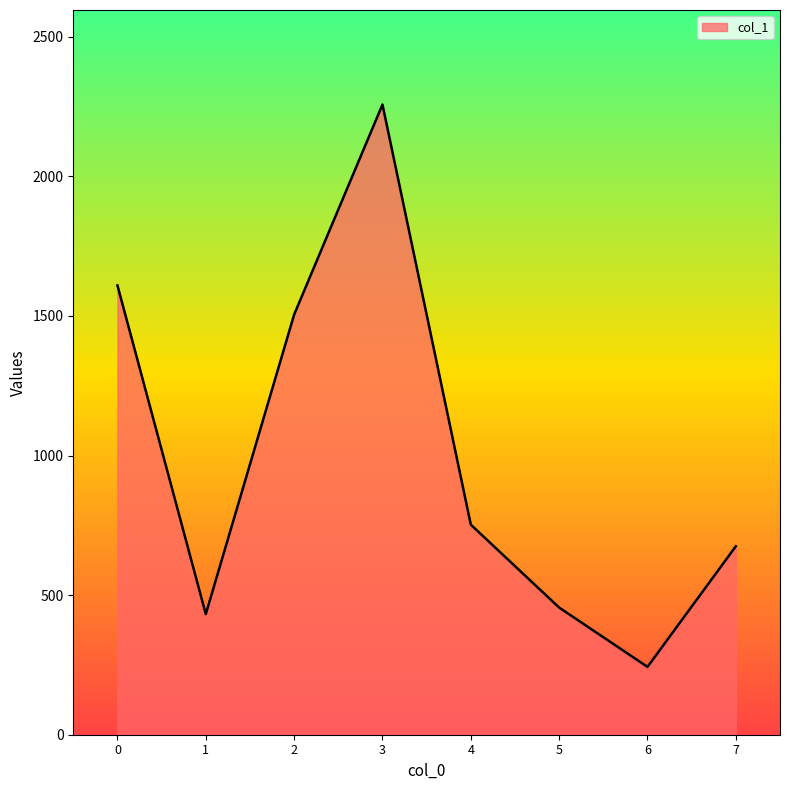

Which category has the lowest value across all series?

6